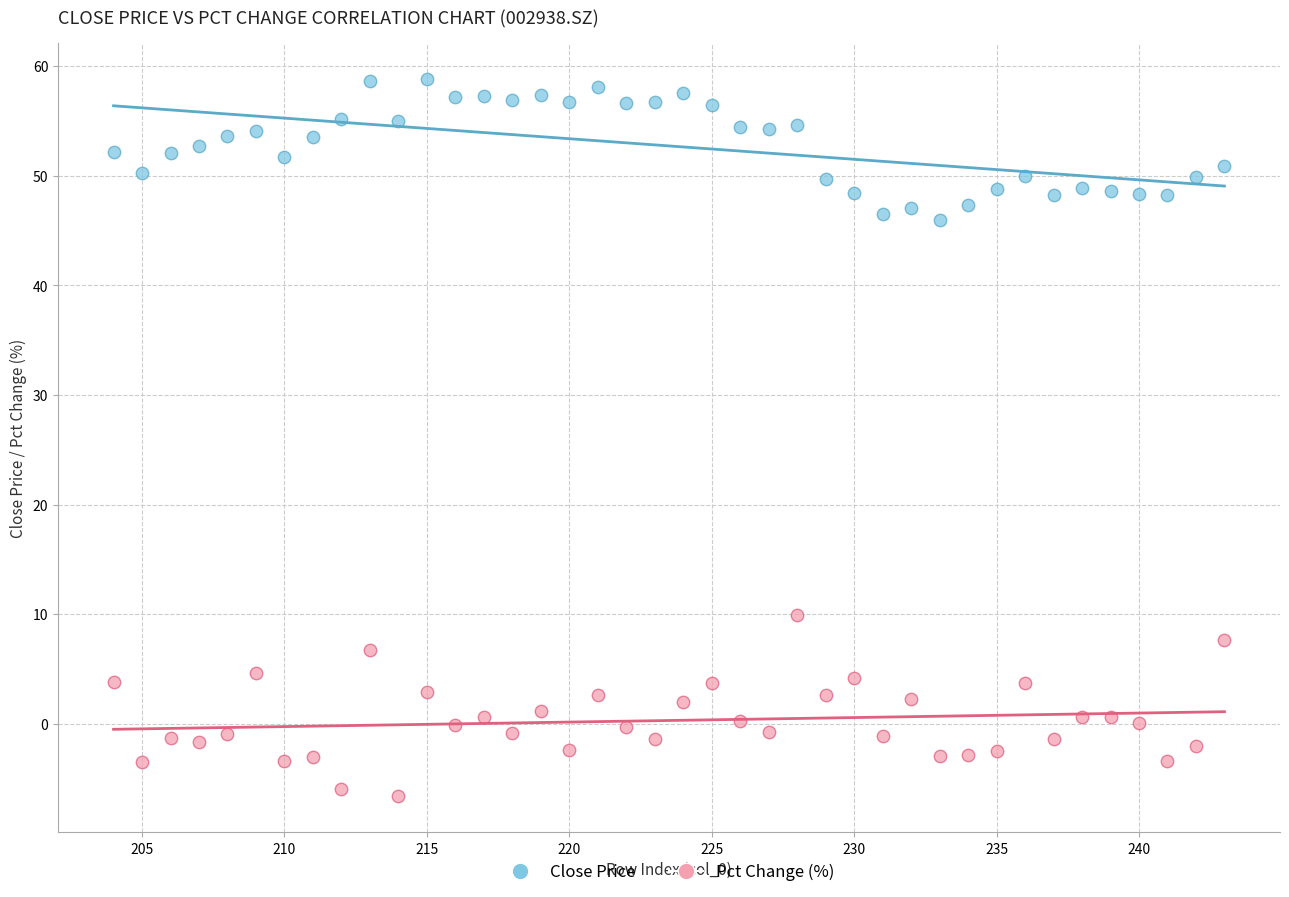

Which series contains the highest Y value?

Close Price